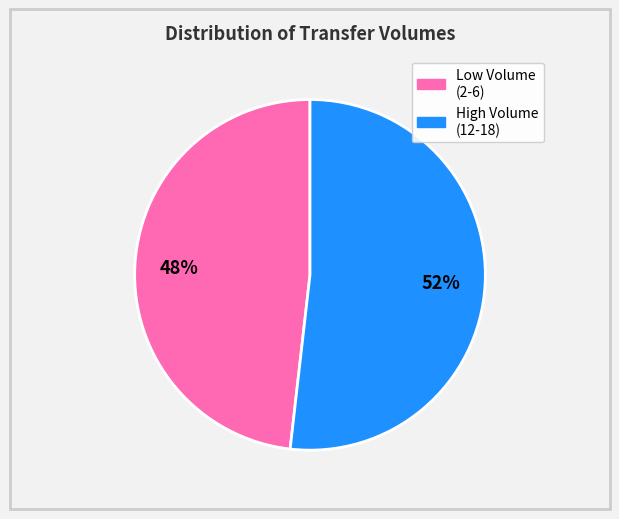

How many segments does this pie chart have?

2